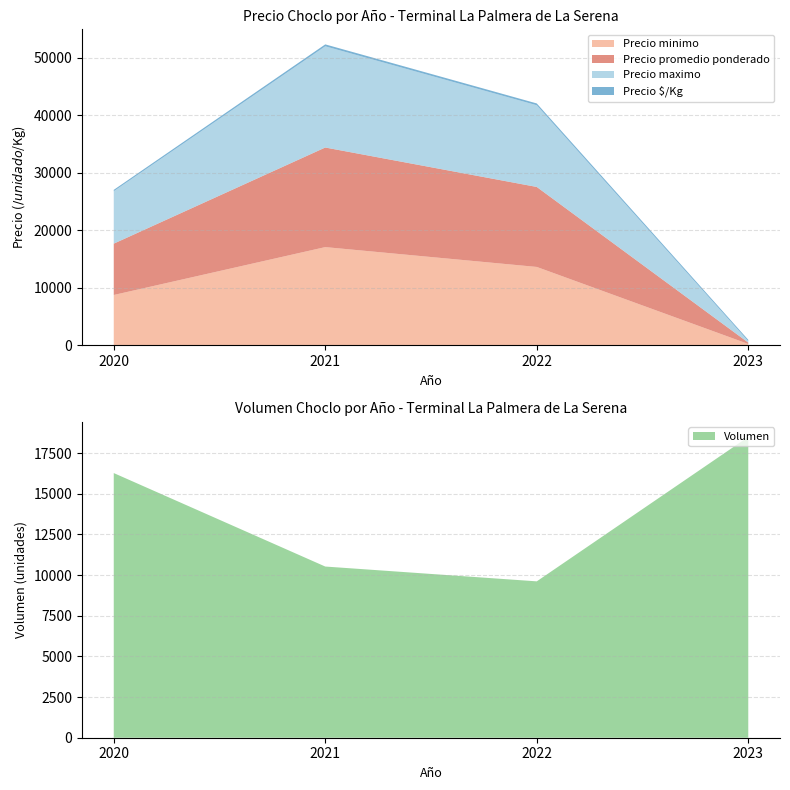

True or false: Precio minimo has a value of 8732.5 at 2020.

True